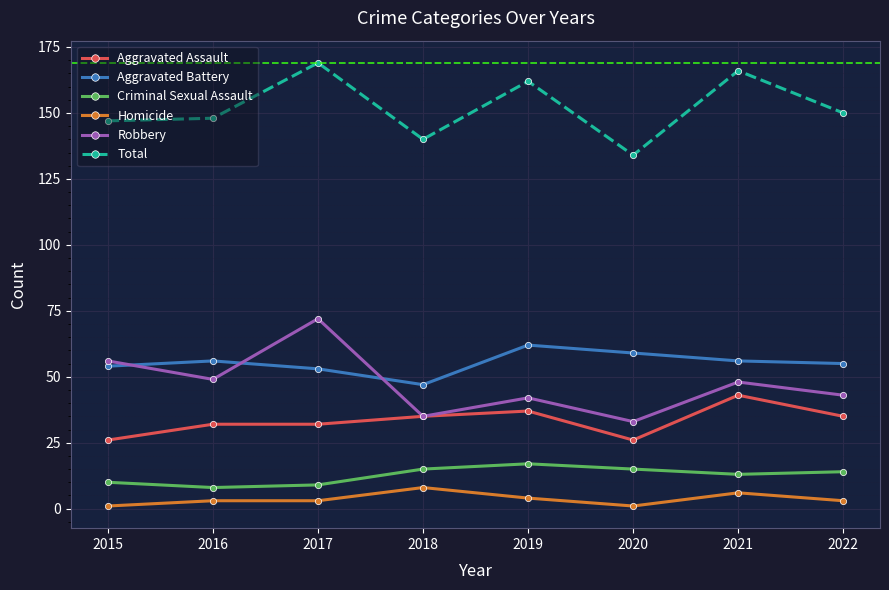

Is this an area chart (filled region under the line)?

No